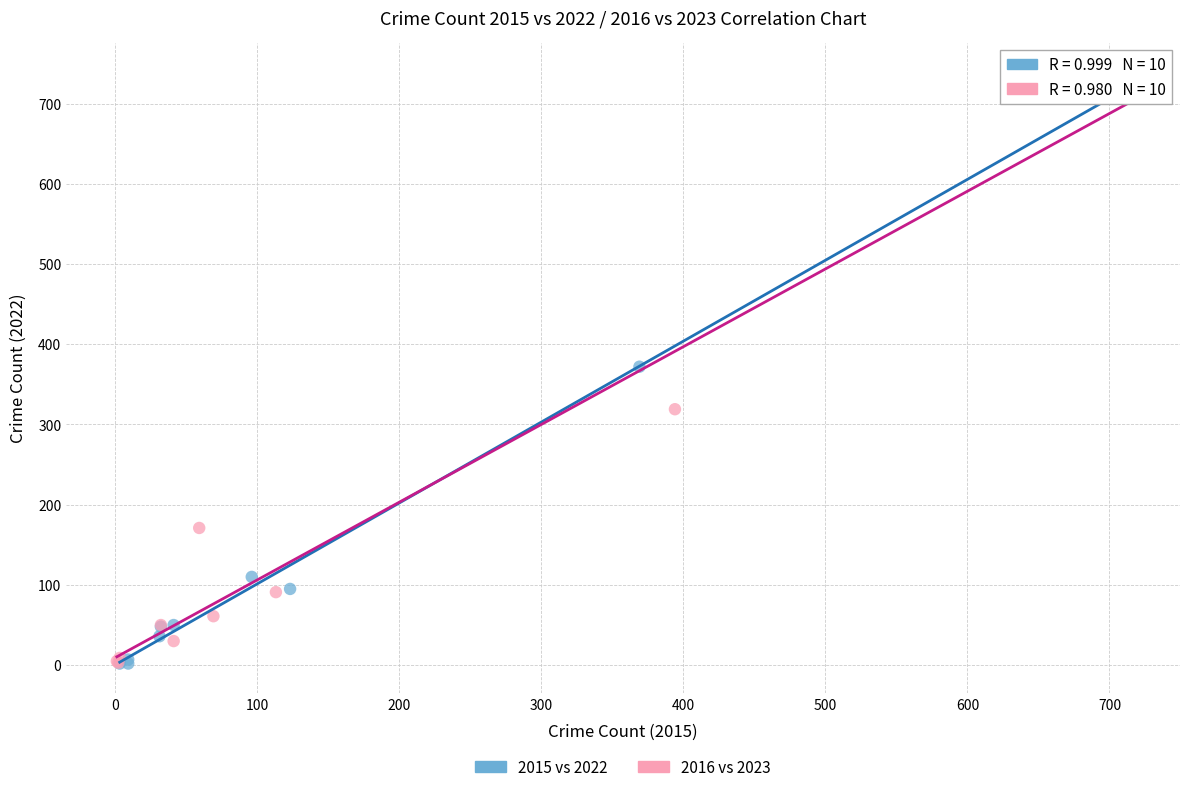

Which series has the widest spread of Y values?

2016 vs 2023